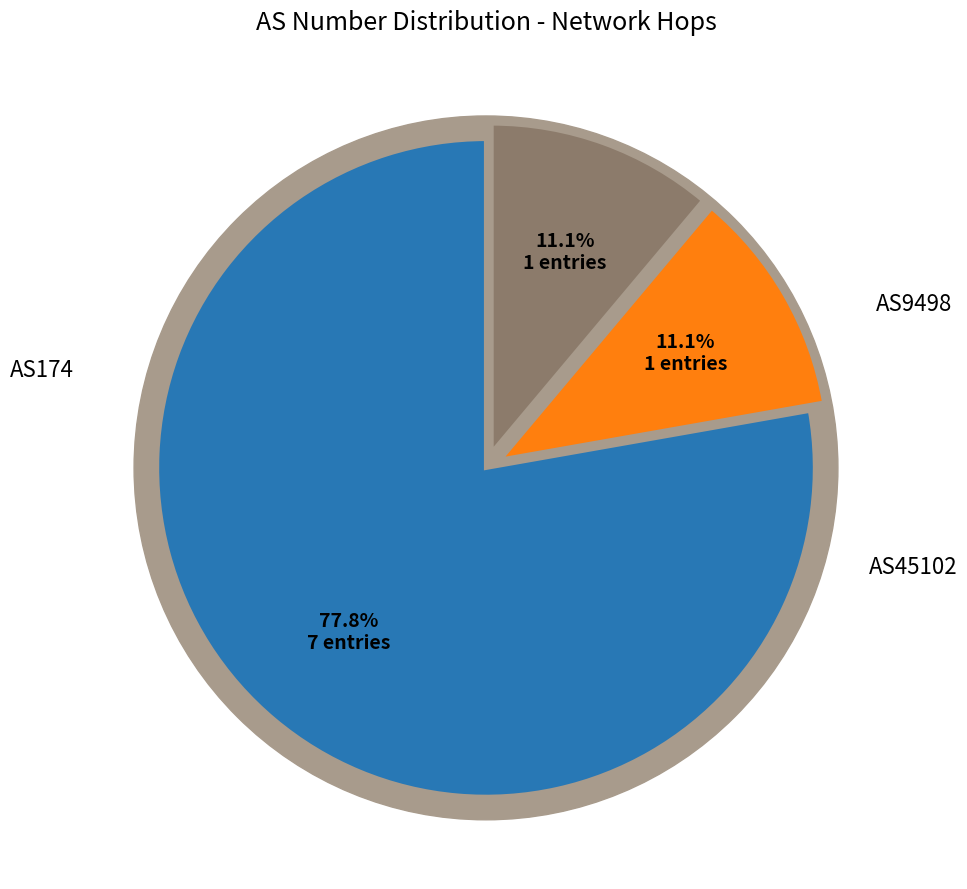

True or false: AS45102 accounts for 11% of the total.

True